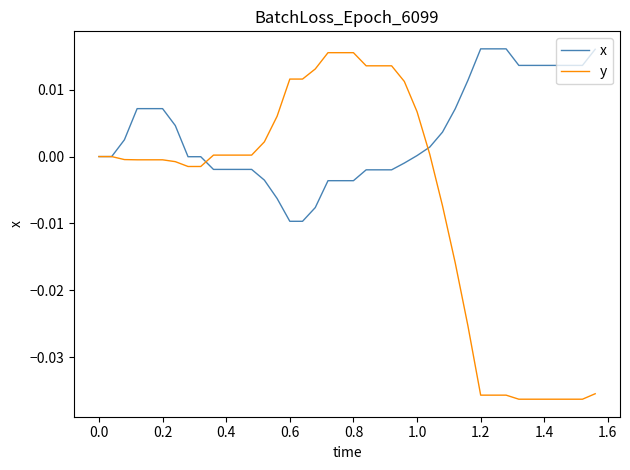

Which series has the largest total across all categories?

x